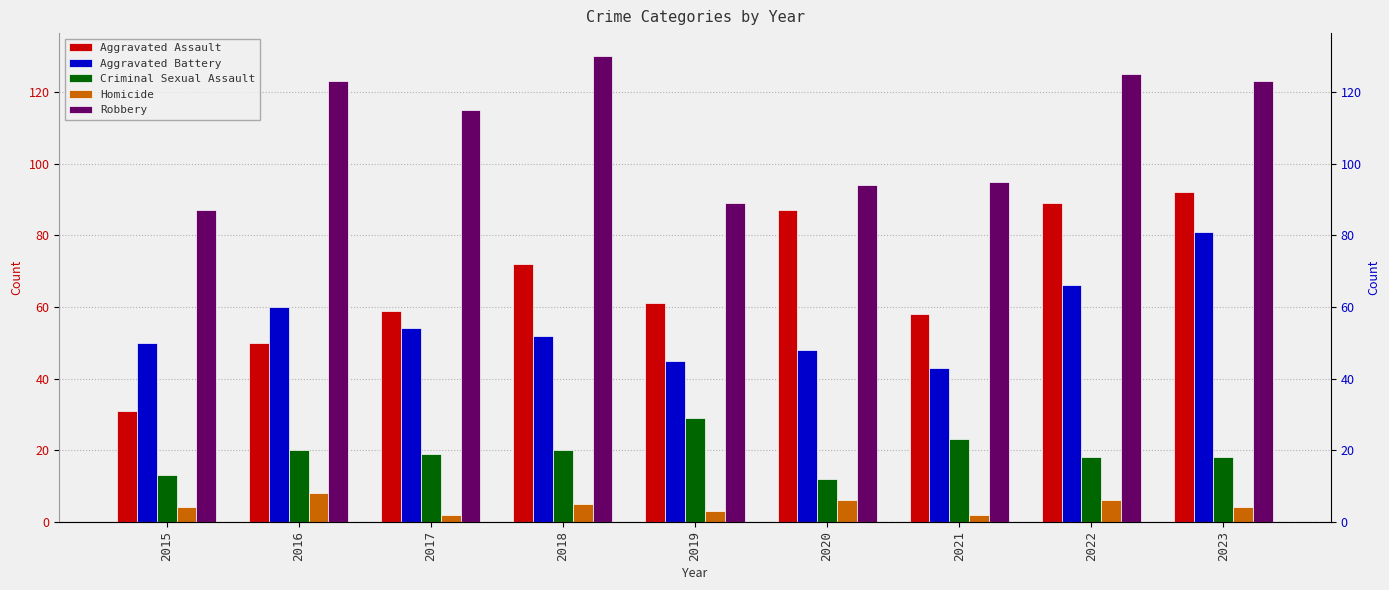

How many bars are there in total?

45